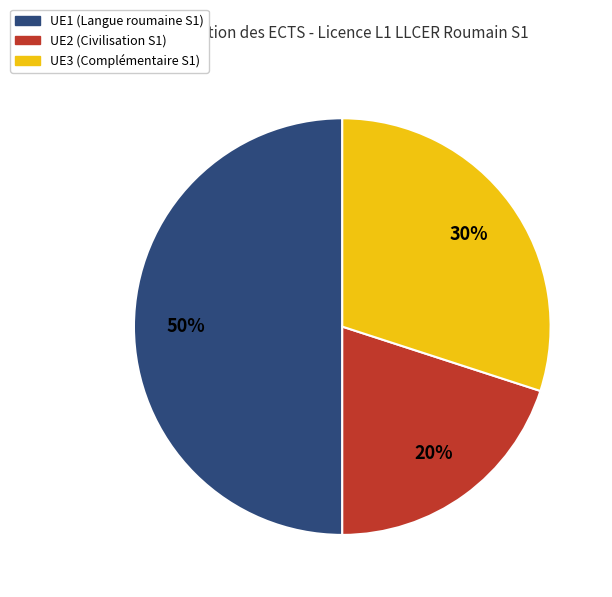

To the nearest percent, what is the average slice percentage?

33%